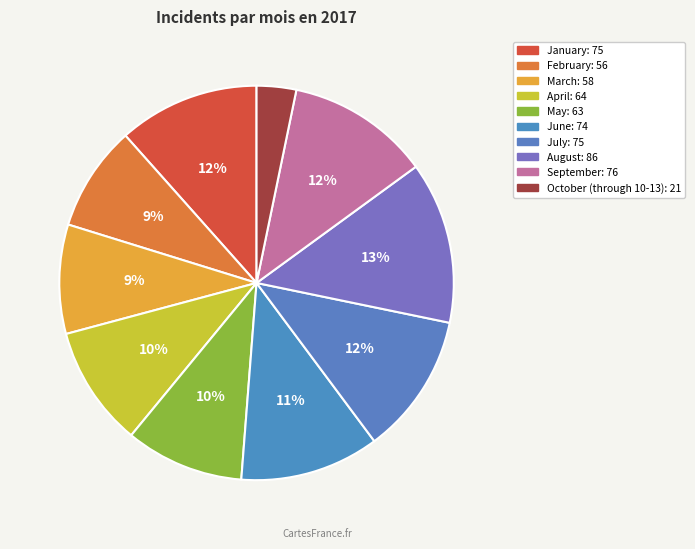

How many segments does this pie chart have?

10